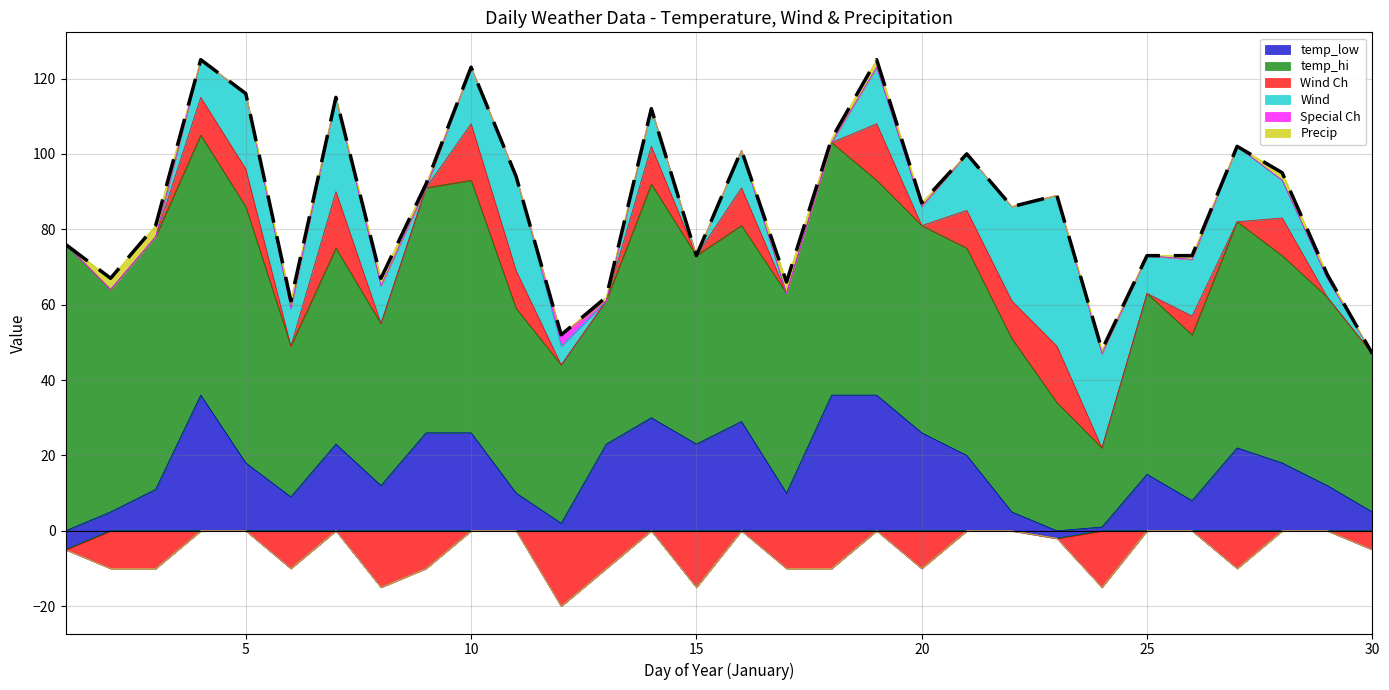

Which series ends up on top after the final intersection of temp_low and Wind Ch?

temp_low